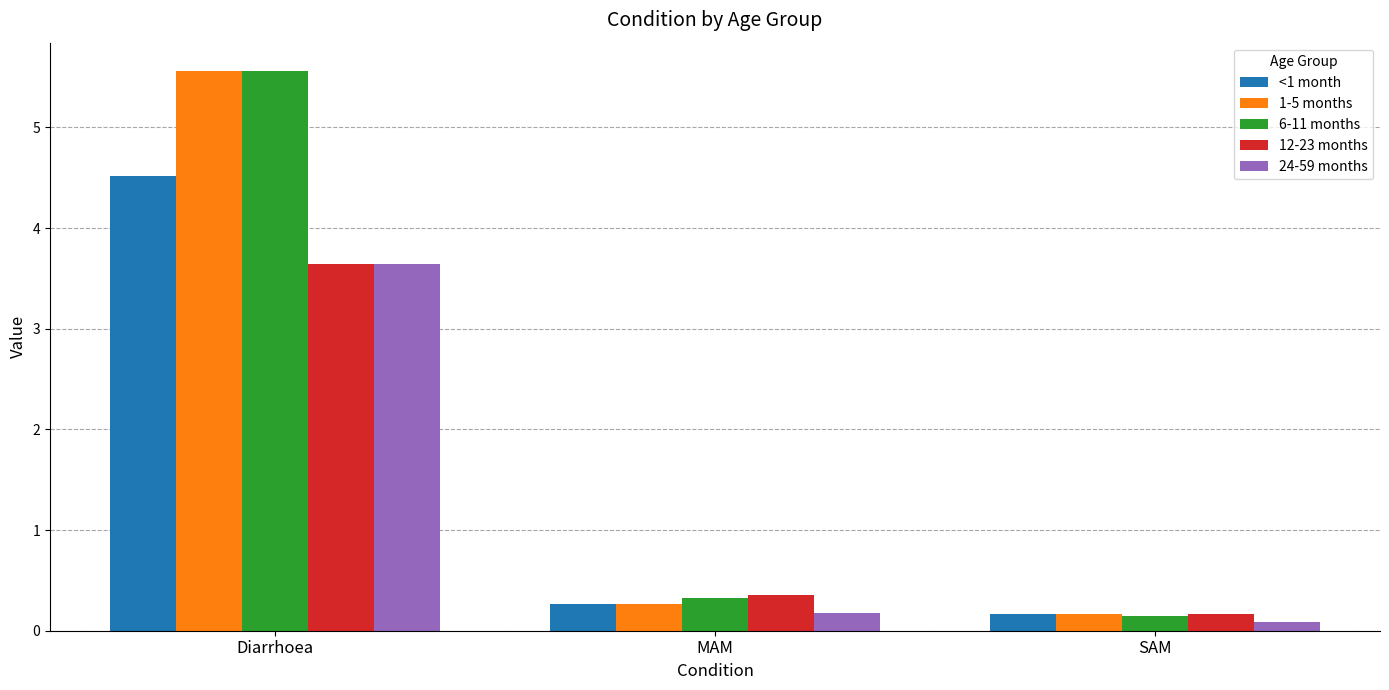

What is the total value across all series at SAM?

0.7